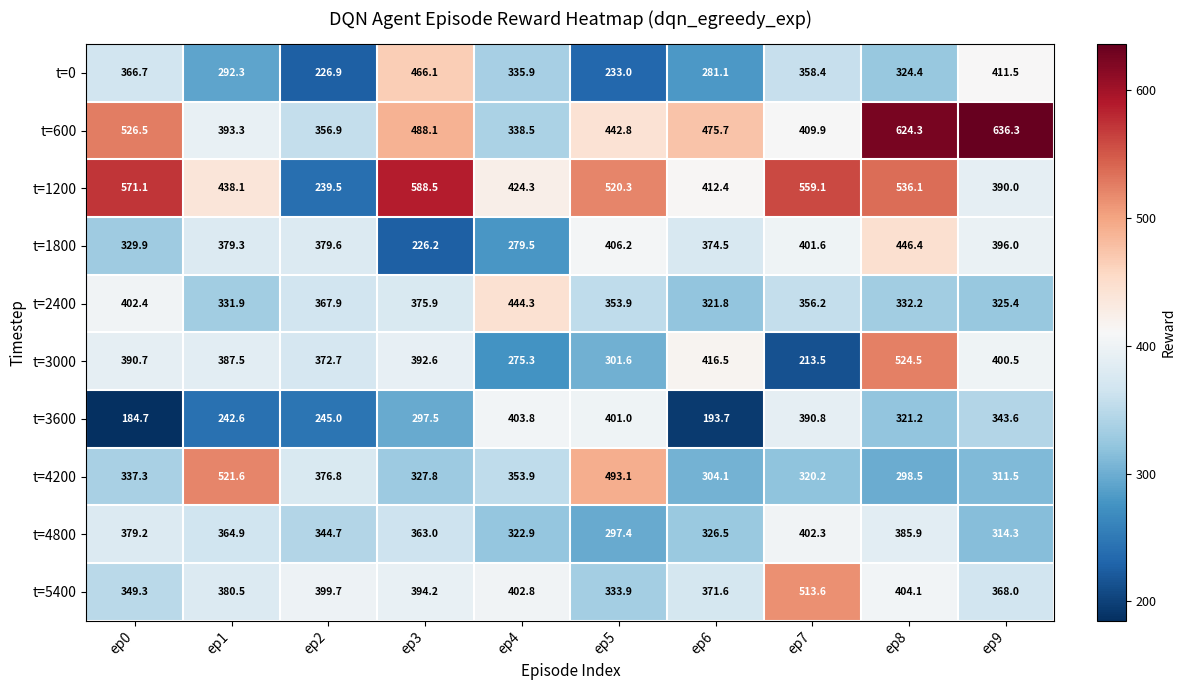

At which label is t=1200 closest to 414?

ep6